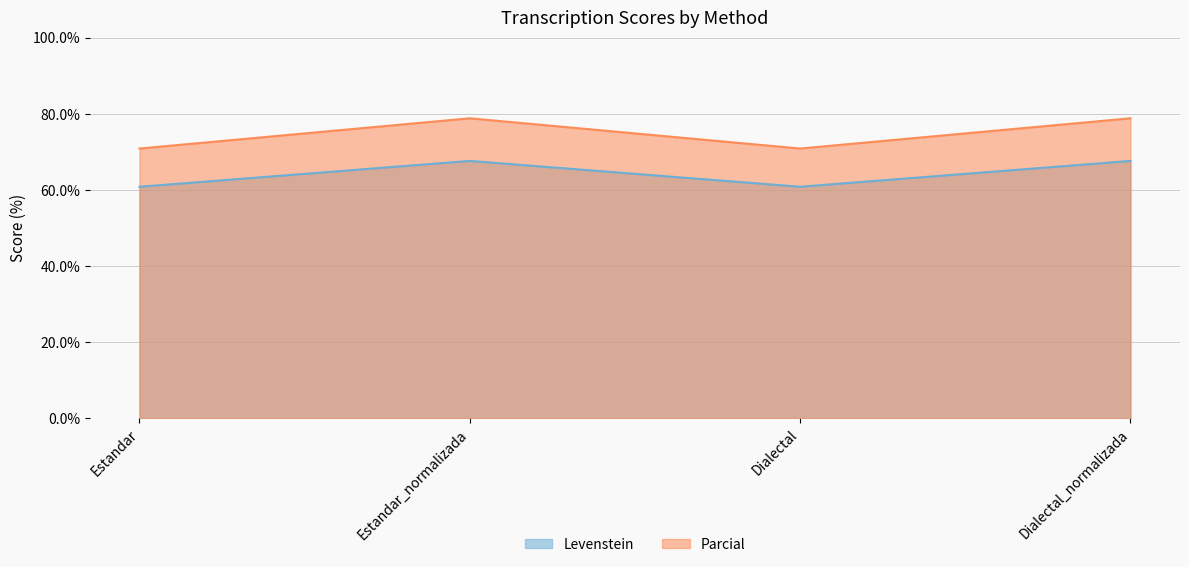

What is the average value of the Parcial series?

74.8